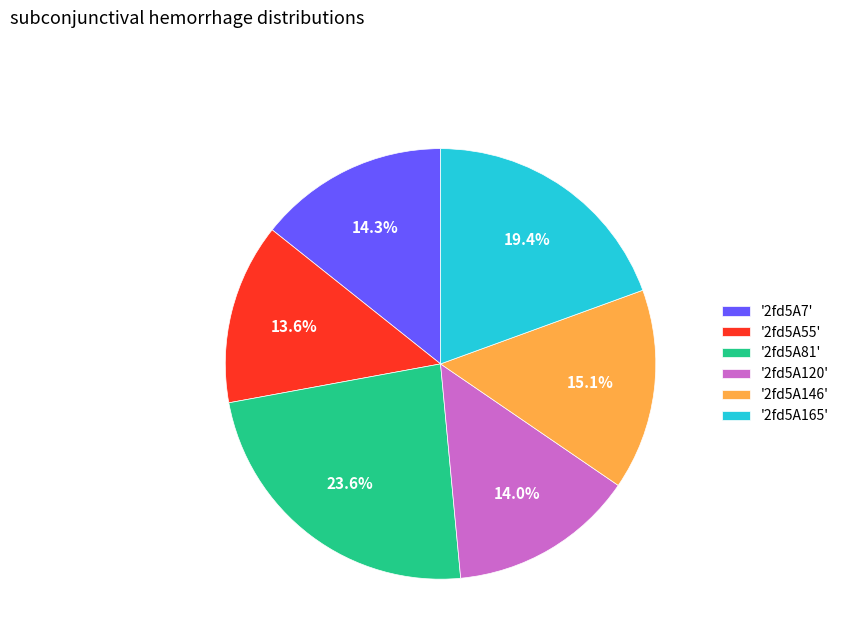

What is the ratio of the value at '2fd5A165' to the value at '2fd5A120'?

1.4